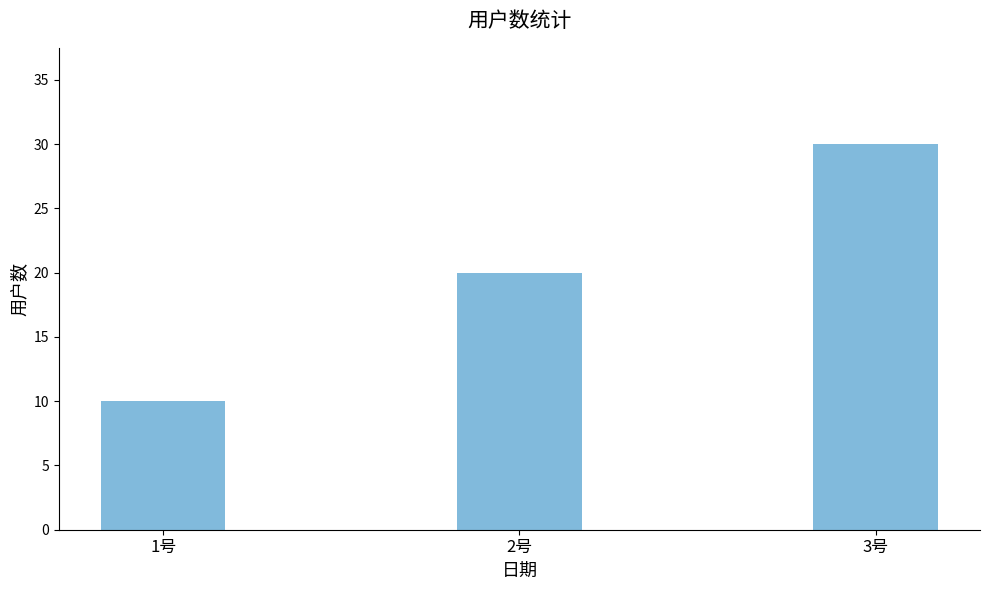

Where is the data nearest to the value 20?

2号